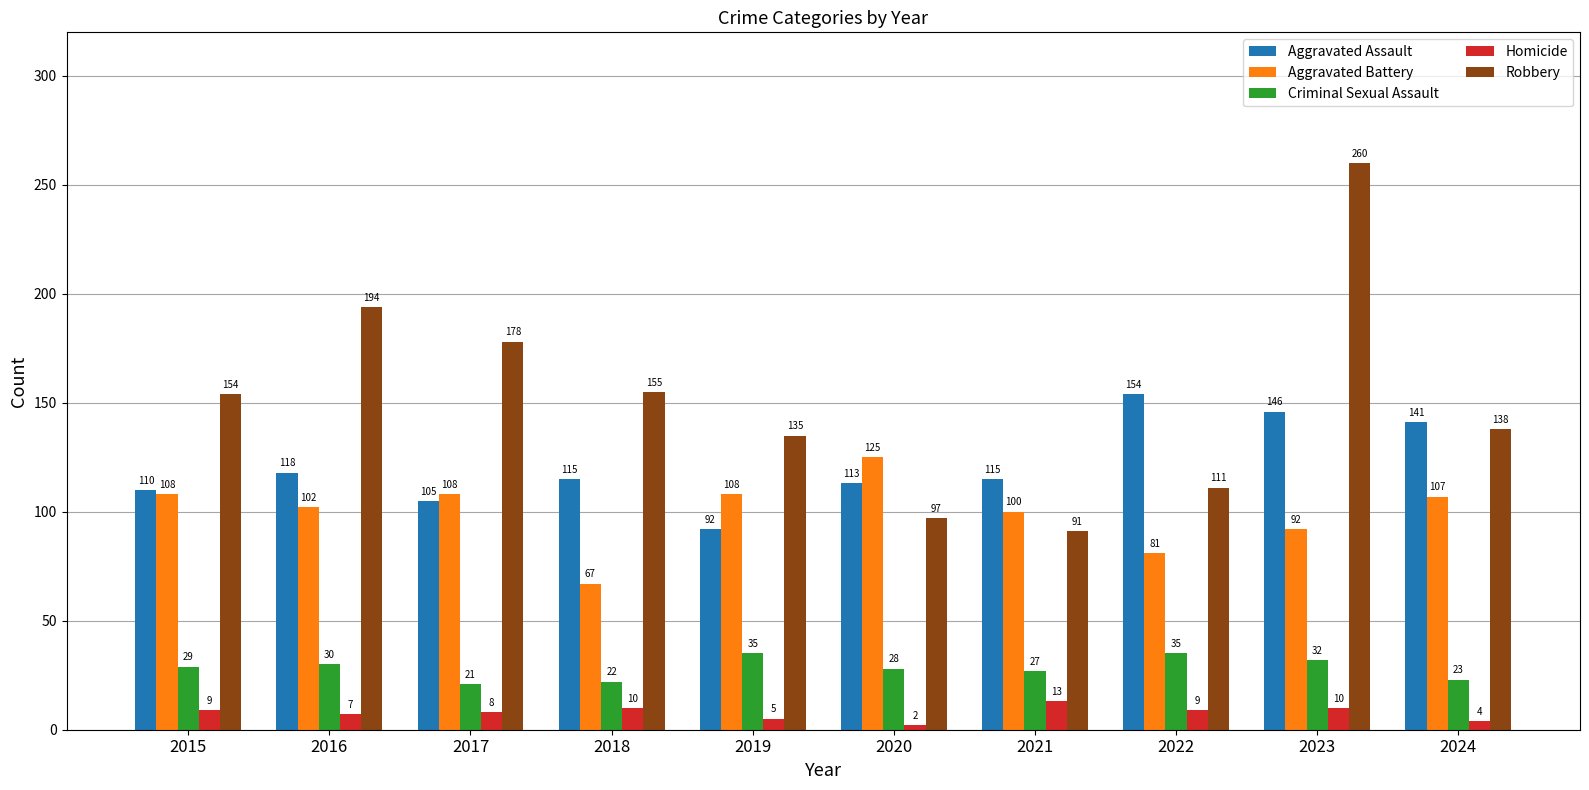

Read the Aggravated Assault value at 2022, to the nearest 5.

155